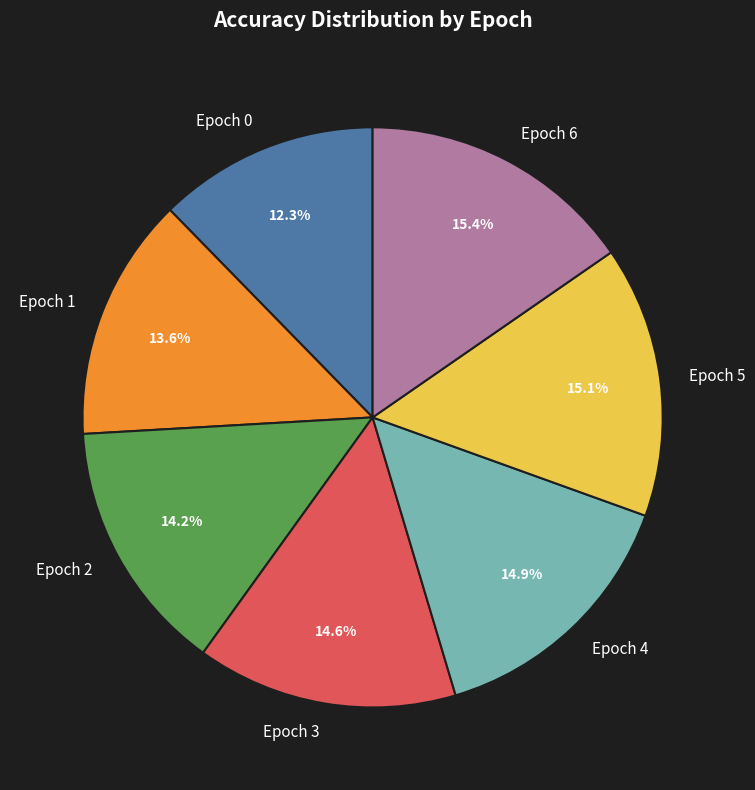

What percentage is the Epoch 3 slice, to the nearest percent?

15%